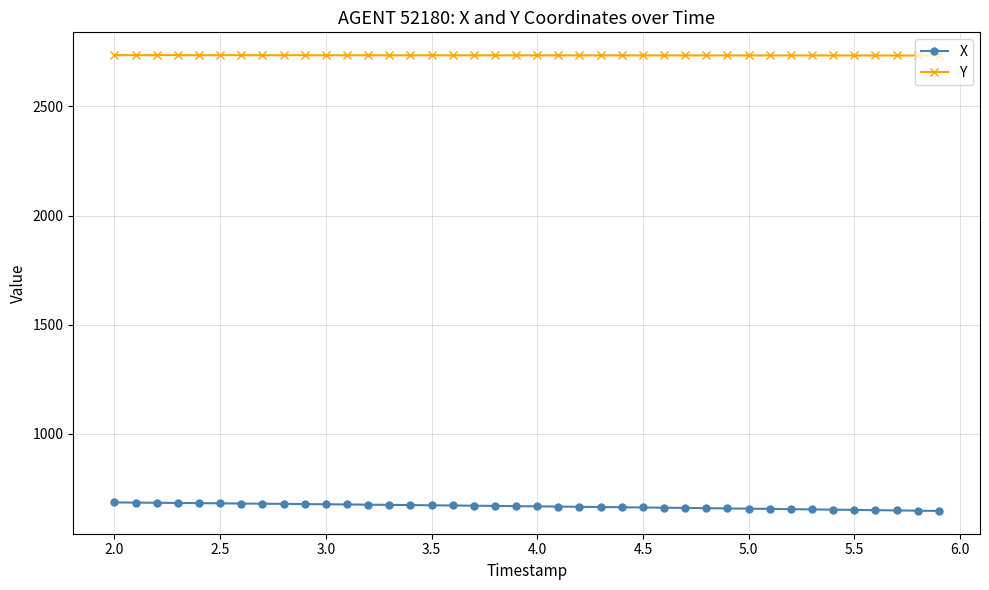

What is the sum of all Y values?

109343.8